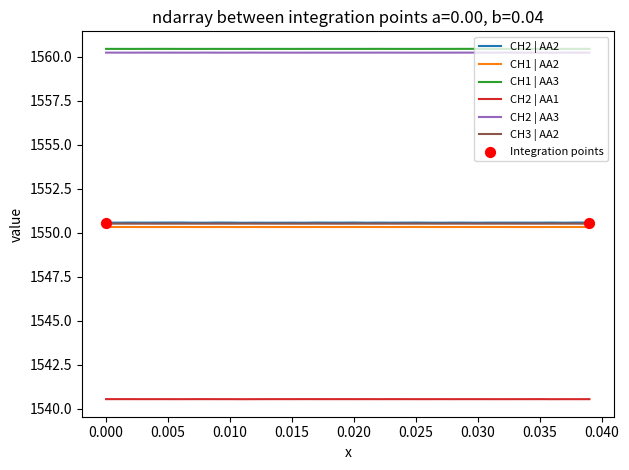

What is the maximum value for CH3 | AA2?

1550.5